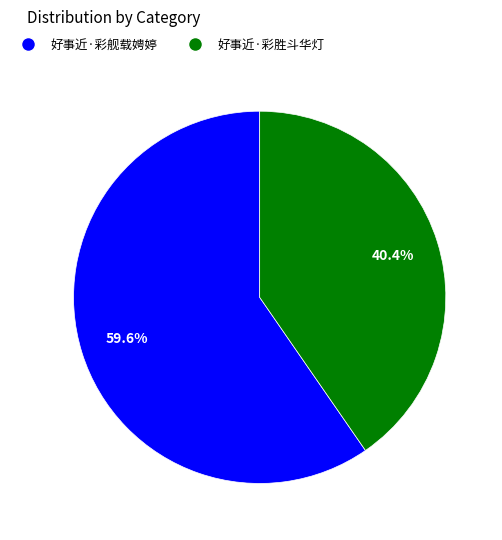

What percentage is NOT represented by 好事近·彩舰载娉婷?

40.4%